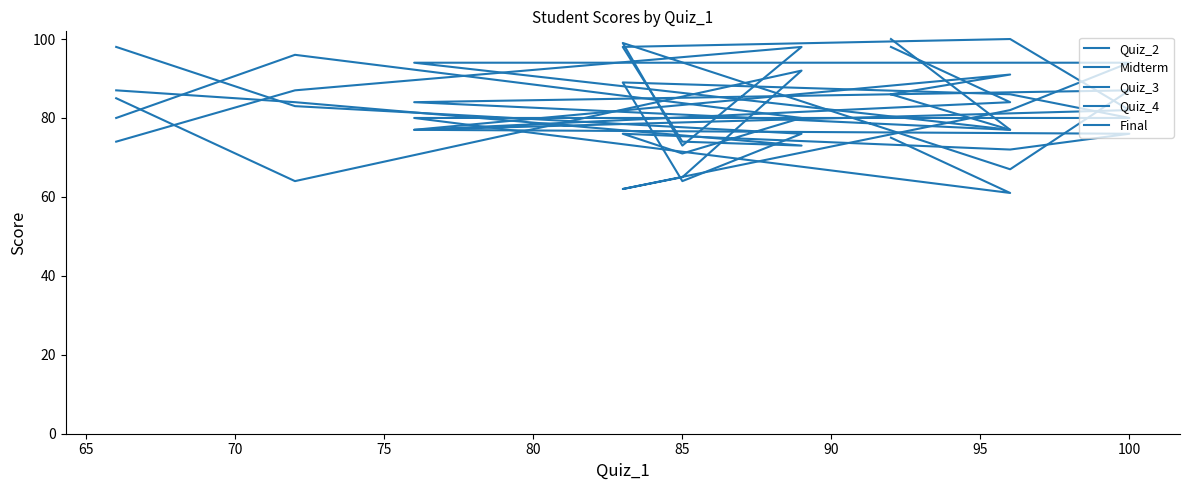

Where does the Quiz_2 series first go above 86?

65